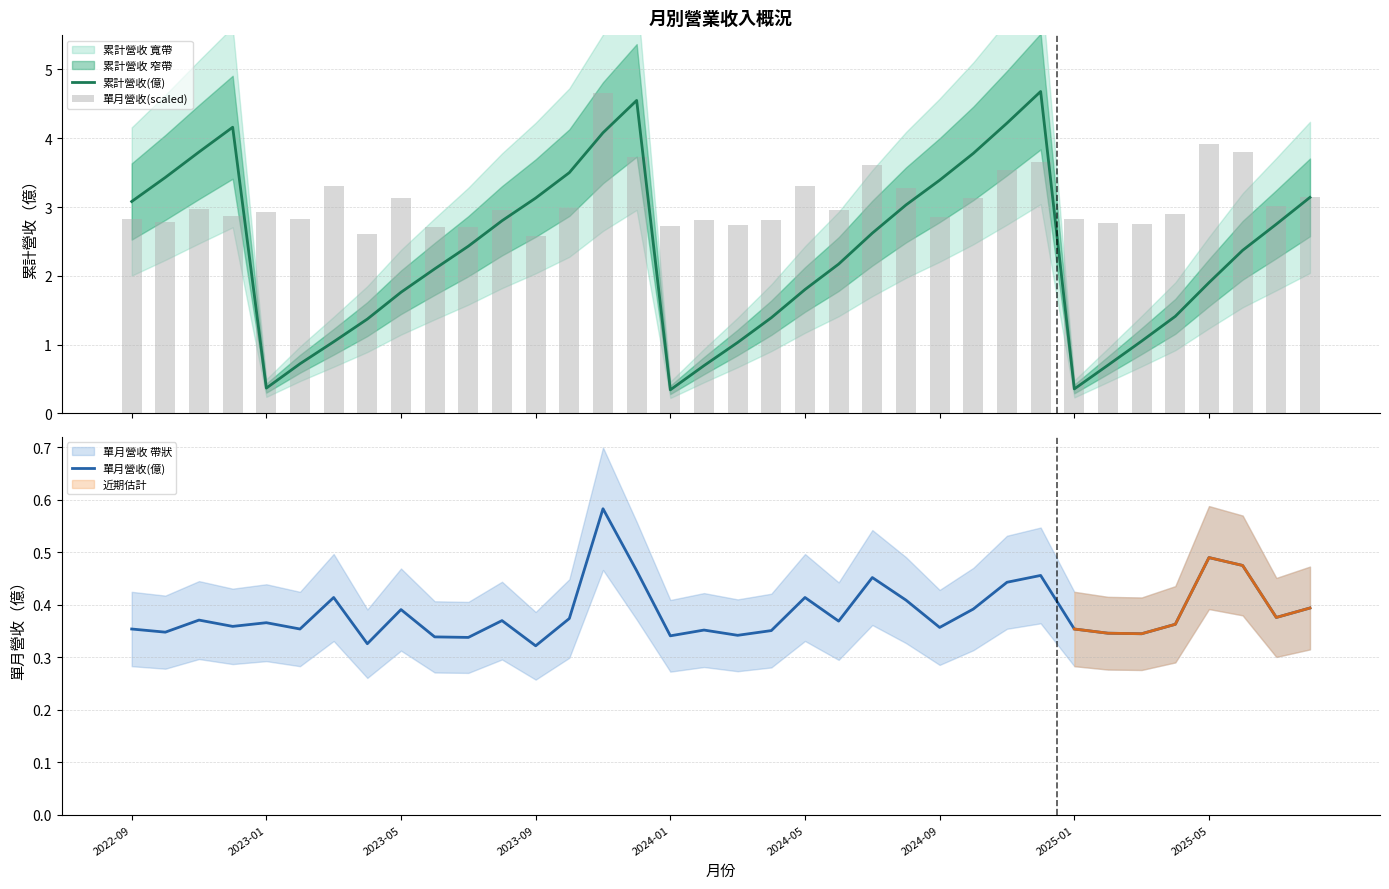

Which series has the largest range (max minus min)?

累計營收(億)